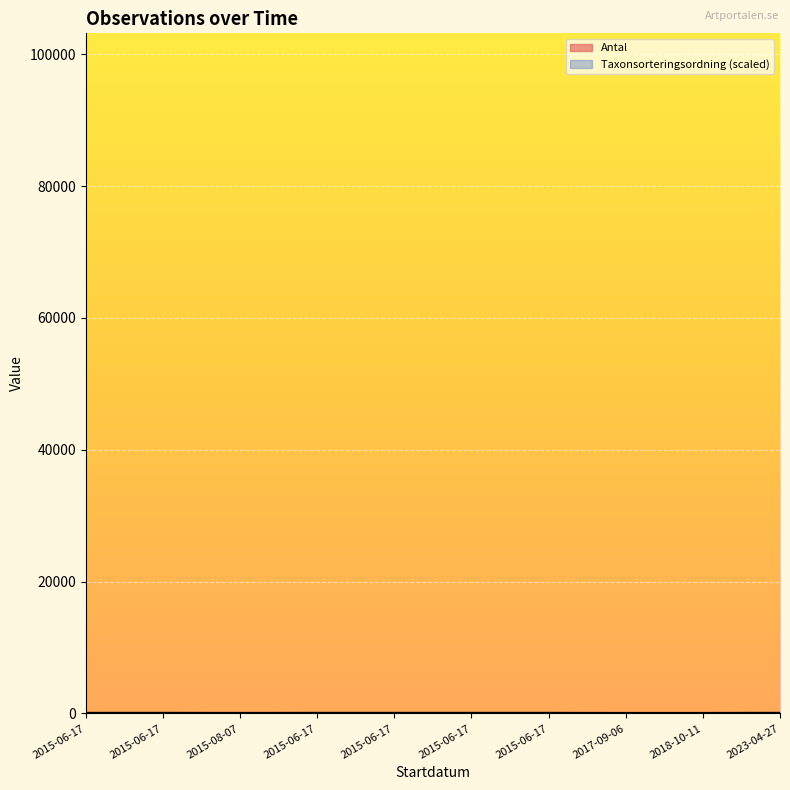

What is the sum of all Taxonsorteringsordning values?

821.9